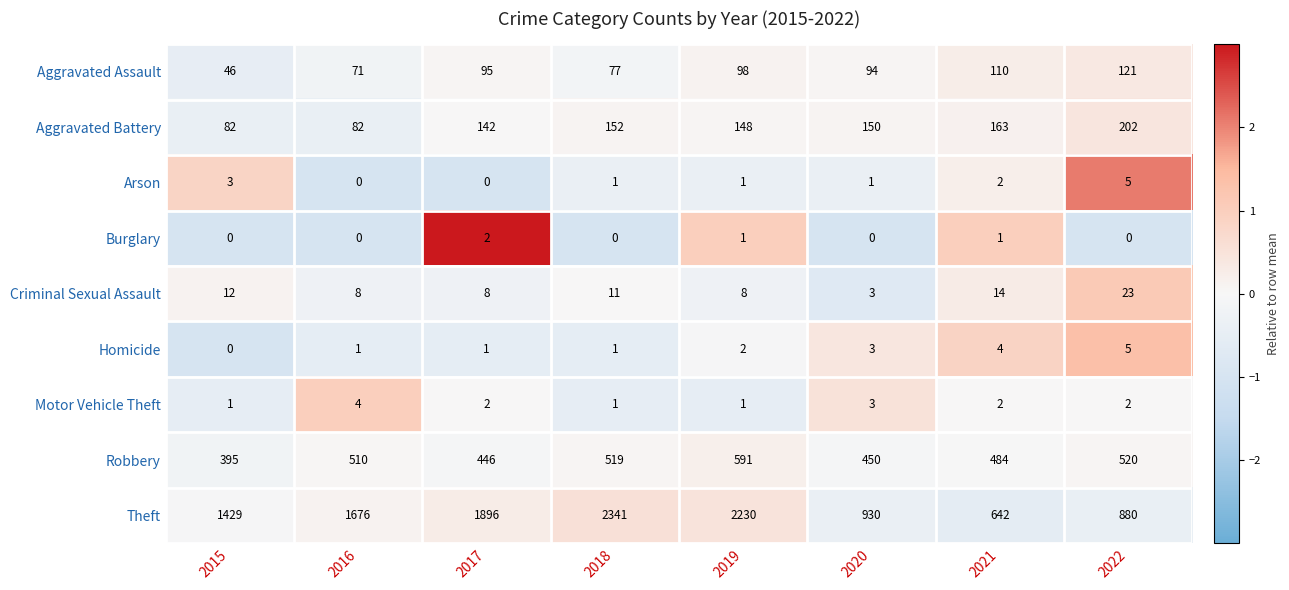

What is the spread (max minus min) of values at 2018?

2341